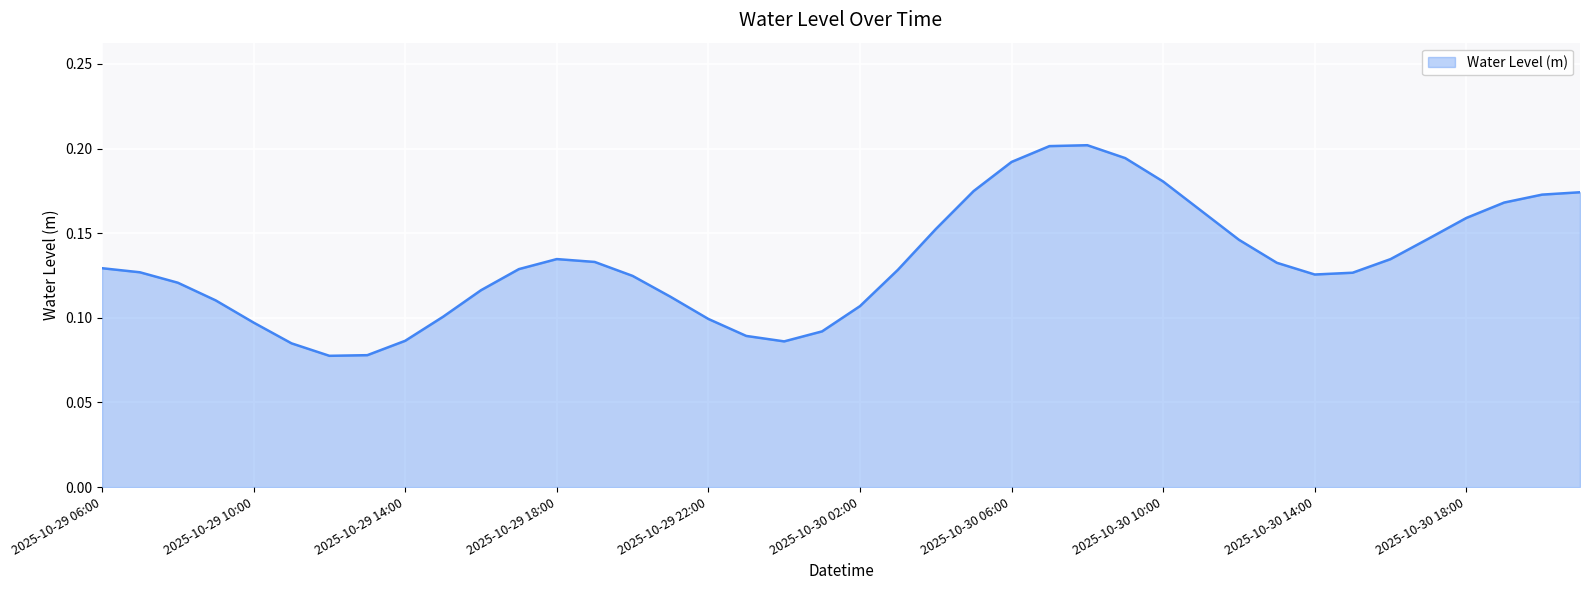

Reading left to right, what are all the values shown in this chart?

2025-10-29 06:00=0.1	2025-10-29 07:00=0.1	2025-10-29 08:00=0.1	2025-10-29 09:00=0.1	2025-10-29 10:00=0.1	2025-10-29 11:00=0.1	2025-10-29 12:00=0.1	2025-10-29 13:00=0.1	2025-10-29 14:00=0.1	2025-10-29 15:00=0.1	2025-10-29 16:00=0.1	2025-10-29 17:00=0.1	2025-10-29 18:00=0.1	2025-10-29 19:00=0.1	2025-10-29 20:00=0.1	2025-10-29 21:00=0.1	2025-10-29 22:00=0.1	2025-10-29 23:00=0.1	2025-10-30 00:00=0.1	2025-10-30 01:00=0.1	2025-10-30 02:00=0.1	2025-10-30 03:00=0.1	2025-10-30 04:00=0.2	2025-10-30 05:00=0.2	2025-10-30 06:00=0.2	2025-10-30 07:00=0.2	2025-10-30 08:00=0.2	2025-10-30 09:00=0.2	2025-10-30 10:00=0.2	2025-10-30 11:00=0.2	2025-10-30 12:00=0.1	2025-10-30 13:00=0.1	2025-10-30 14:00=0.1	2025-10-30 15:00=0.1	2025-10-30 16:00=0.1	2025-10-30 17:00=0.1	2025-10-30 18:00=0.2	2025-10-30 19:00=0.2	2025-10-30 20:00=0.2	2025-10-30 21:00=0.2